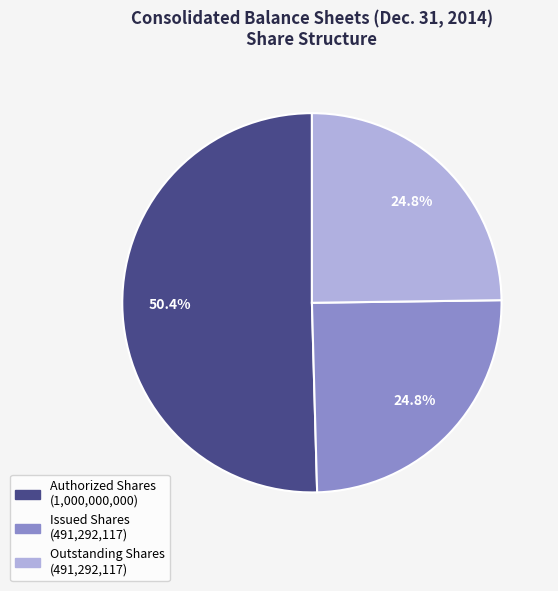

Does any single category account for the majority?

Yes